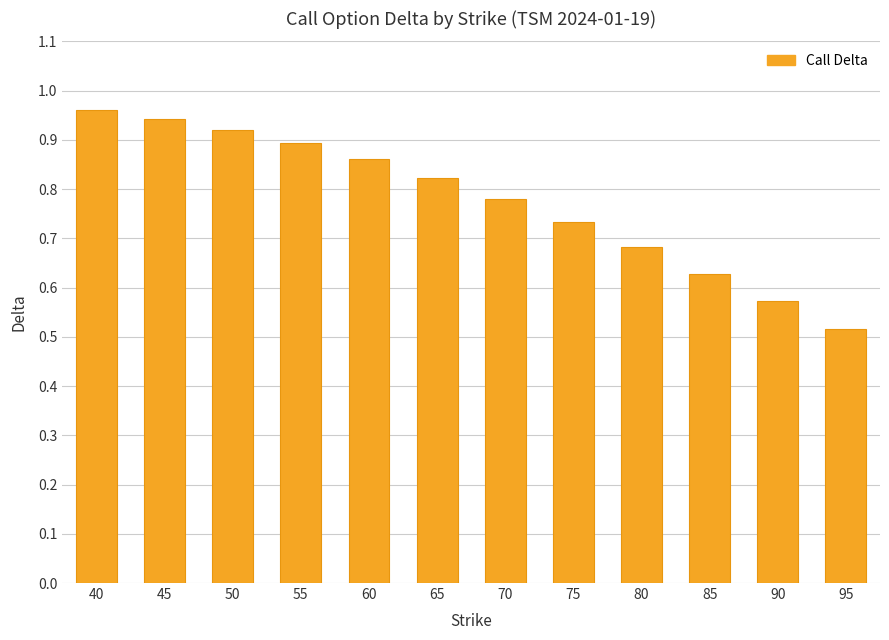

List the labels in order of value, smallest first.

95, 90, 85, 80, 75, 70, 65, 60, 55, 50, 45, 40